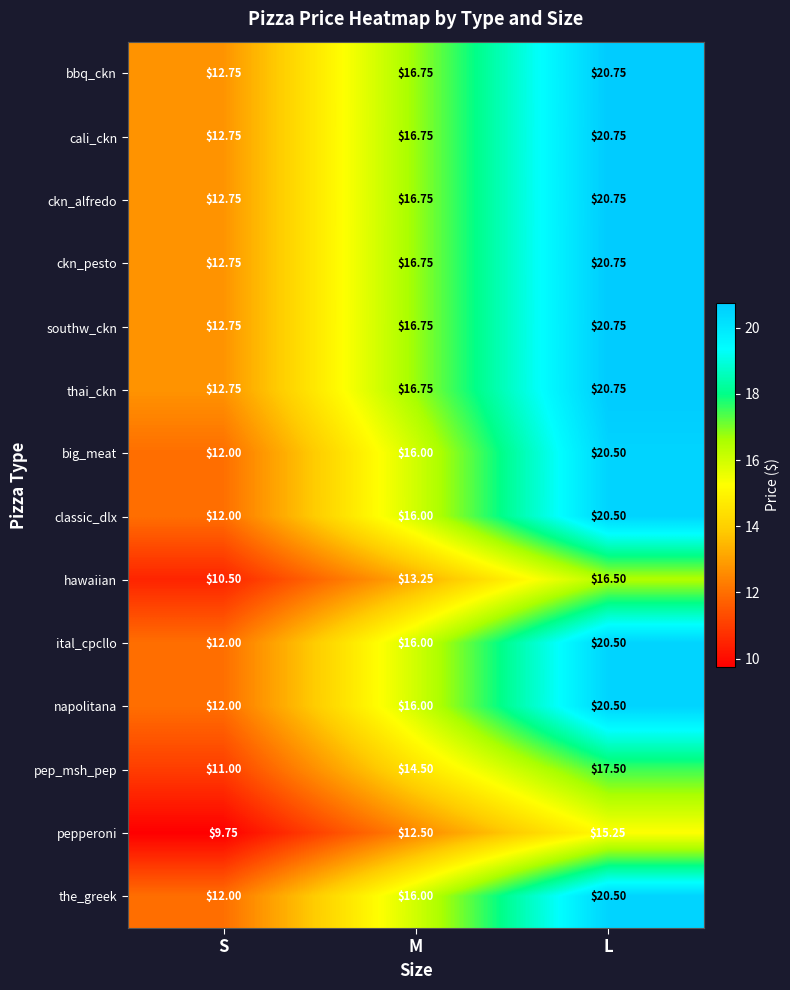

How many categories are shown in the chart?

3